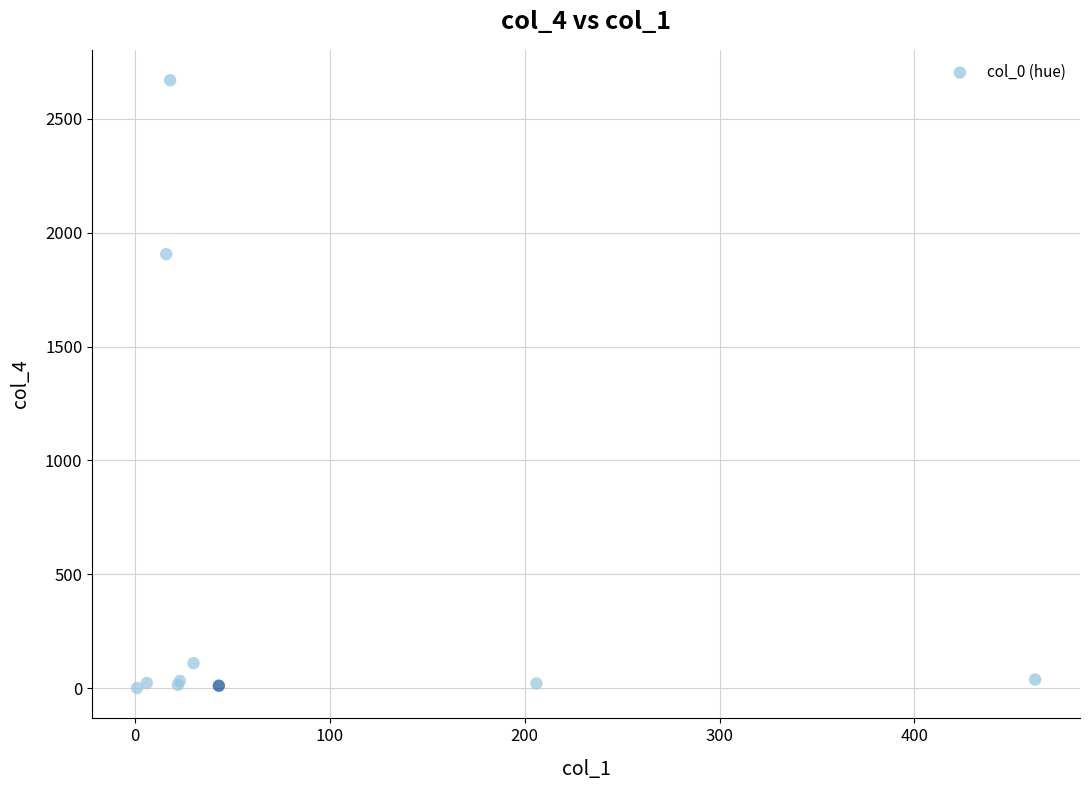

What Y value in the scatter plot is closest to 1335?

1906